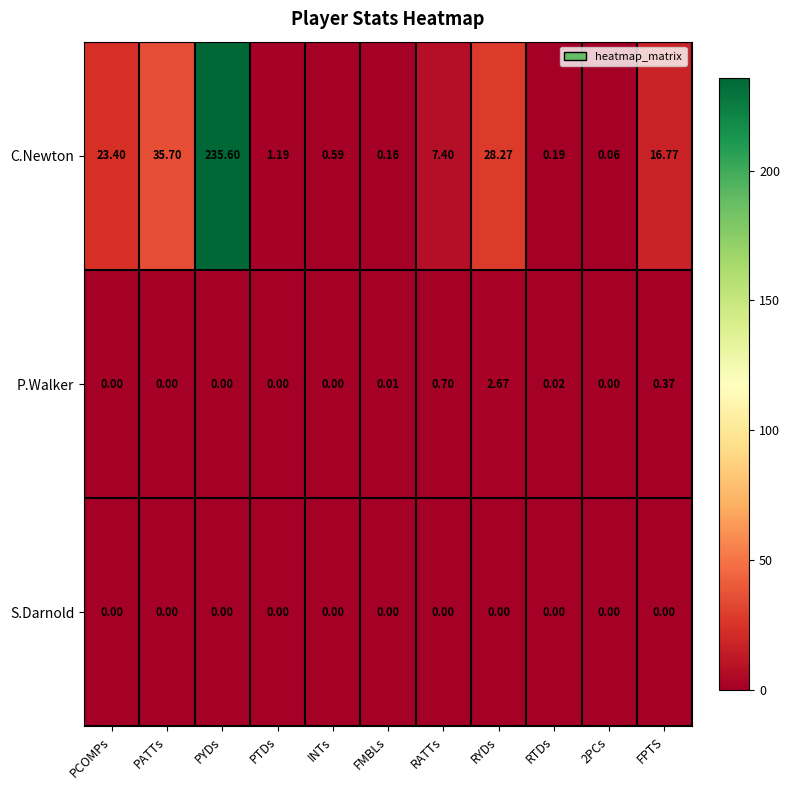

What is the greatest value displayed?

235.6